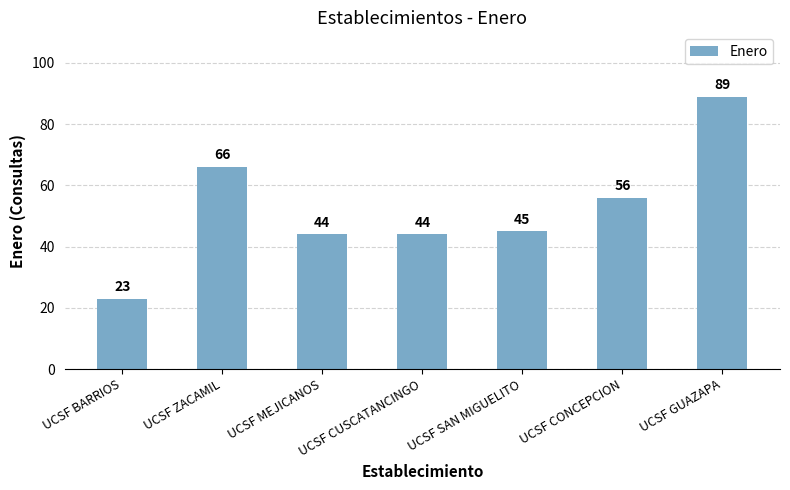

What is the value of the 6th bar from the left?

56